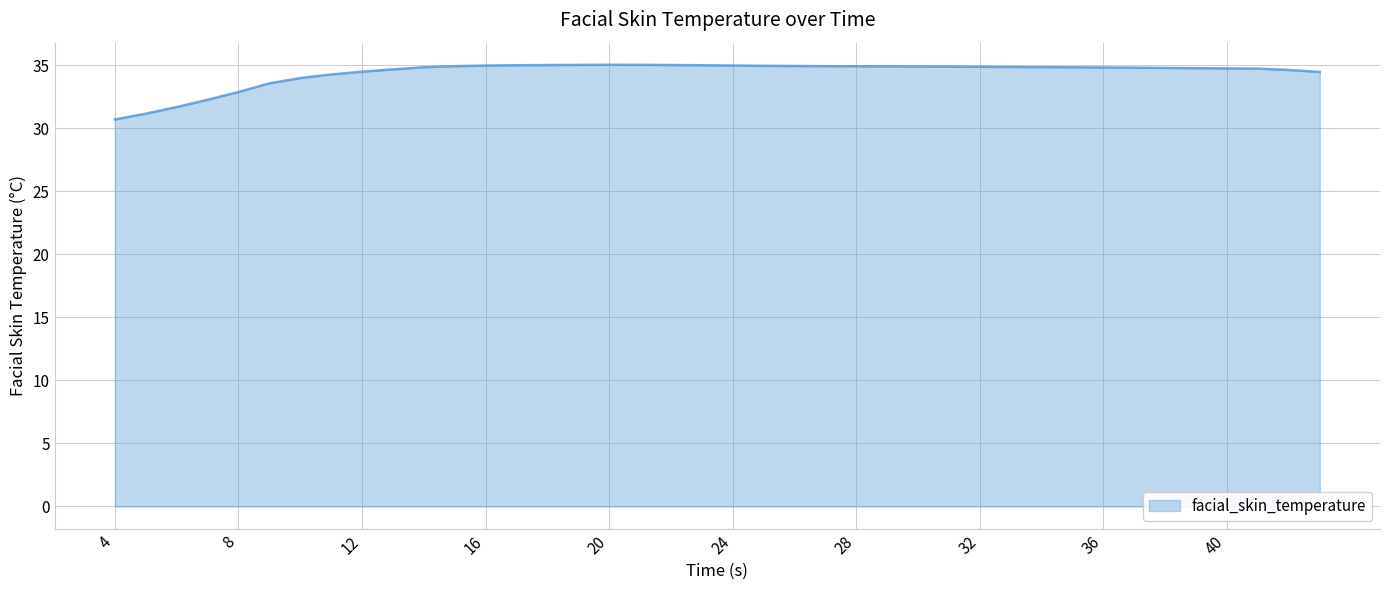

What is the smallest value displayed?

30.7